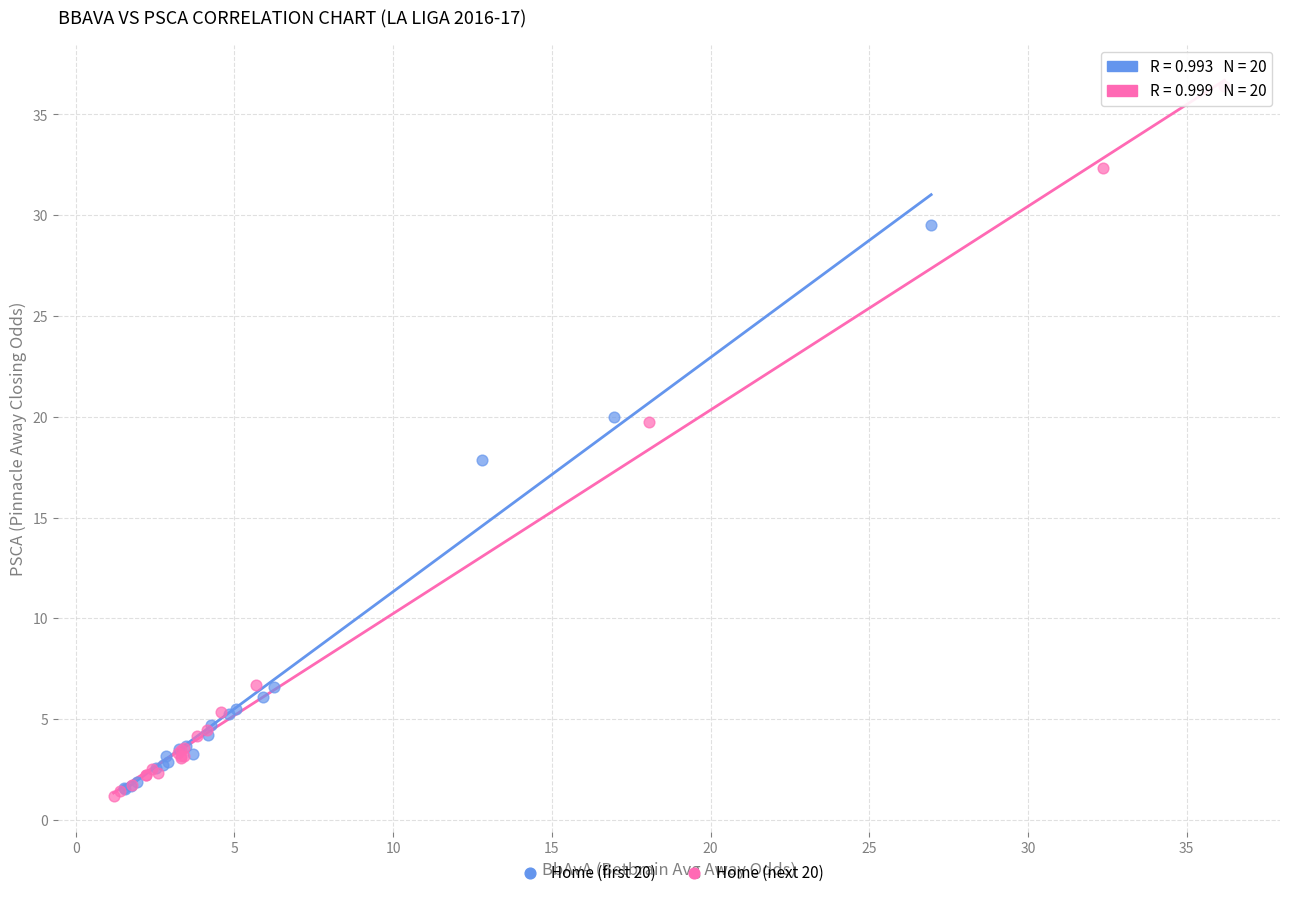

Which series has the largest Y range (max minus min)?

Home (next 20)